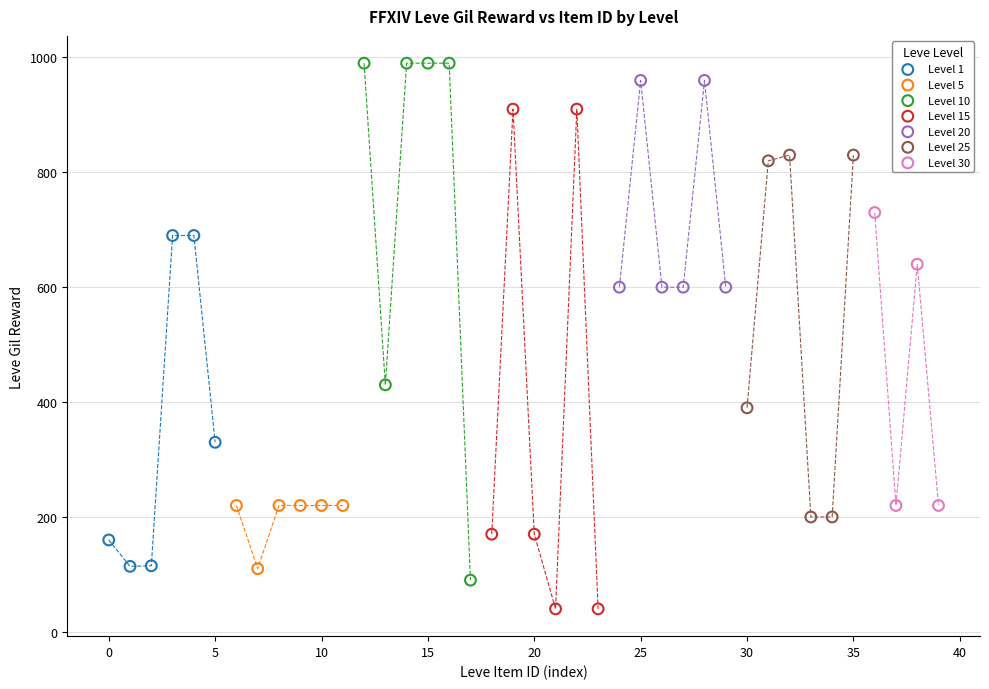

Which series reaches the minimum Y coordinate?

Level 15